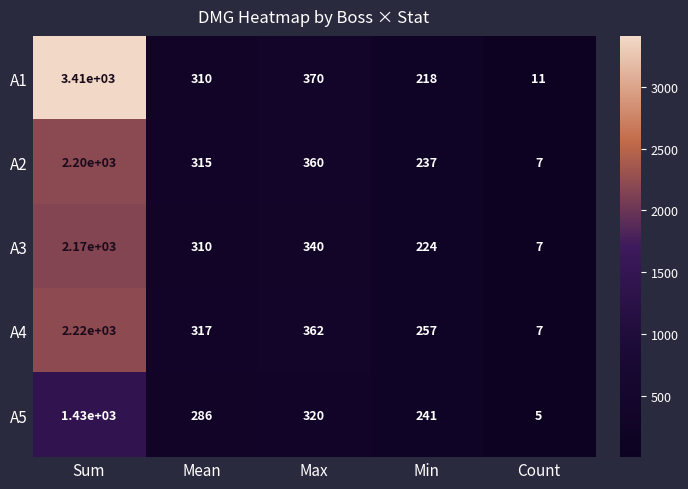

What is the minimum value shown in the chart?

5